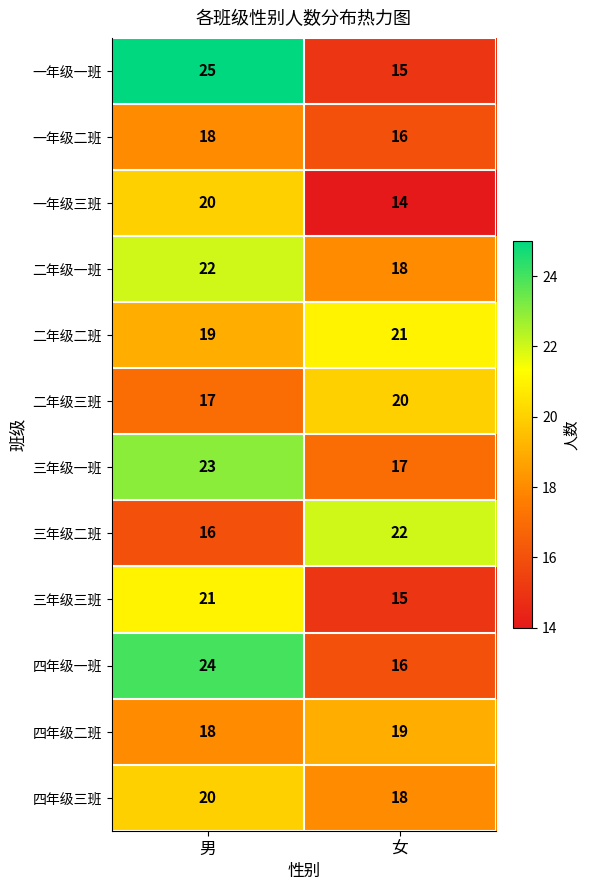

What is the difference between the highest and lowest values at 女?

8